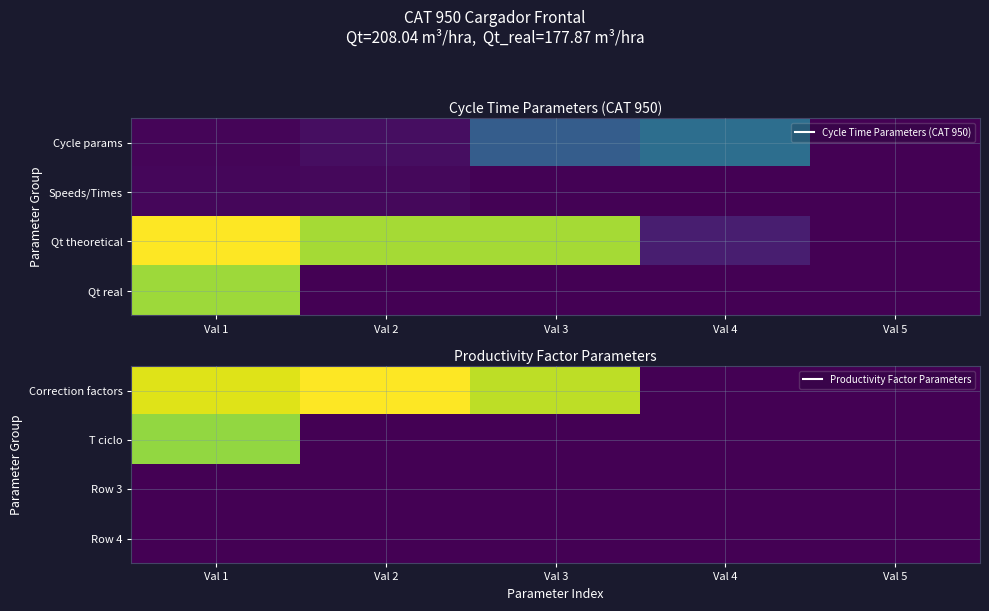

Is the value of Correction factors at Val 3 greater than the value of Row 4 at Val 1?

Yes